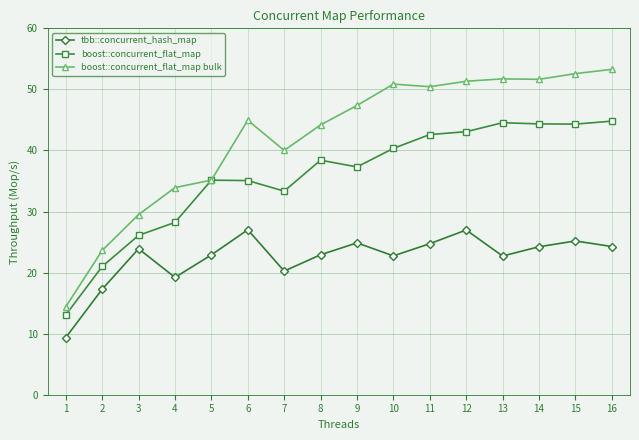

Is the value of boost::concurrent_flat_map bulk at 14 greater than the value of boost::concurrent_flat_map at 6?

Yes